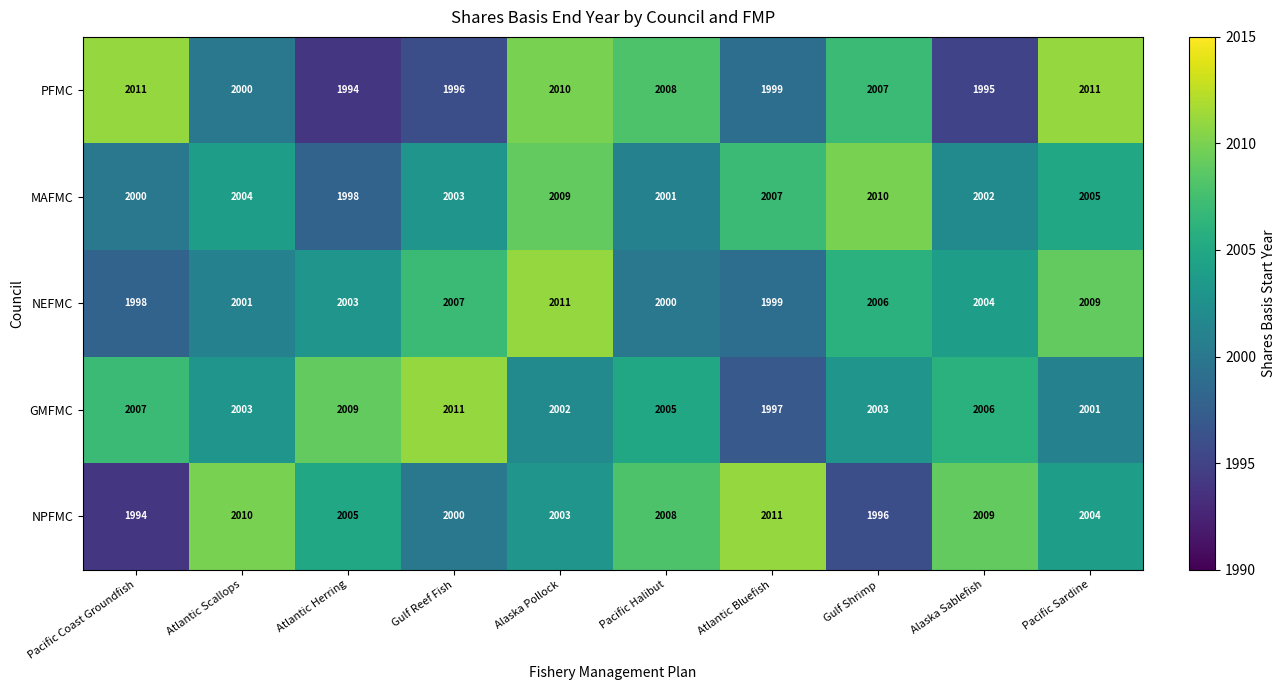

What is the spread (max minus min) of values at Atlantic Bluefish?

14